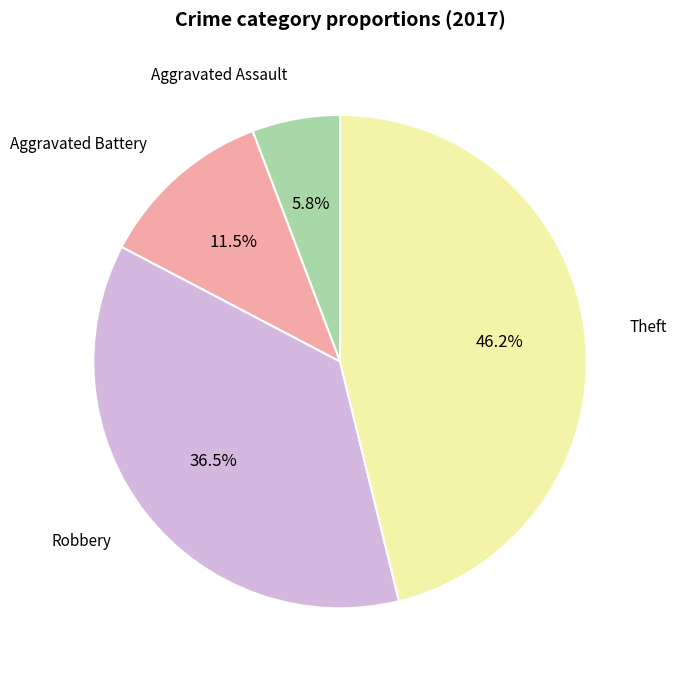

Is there a majority slice in this chart?

No